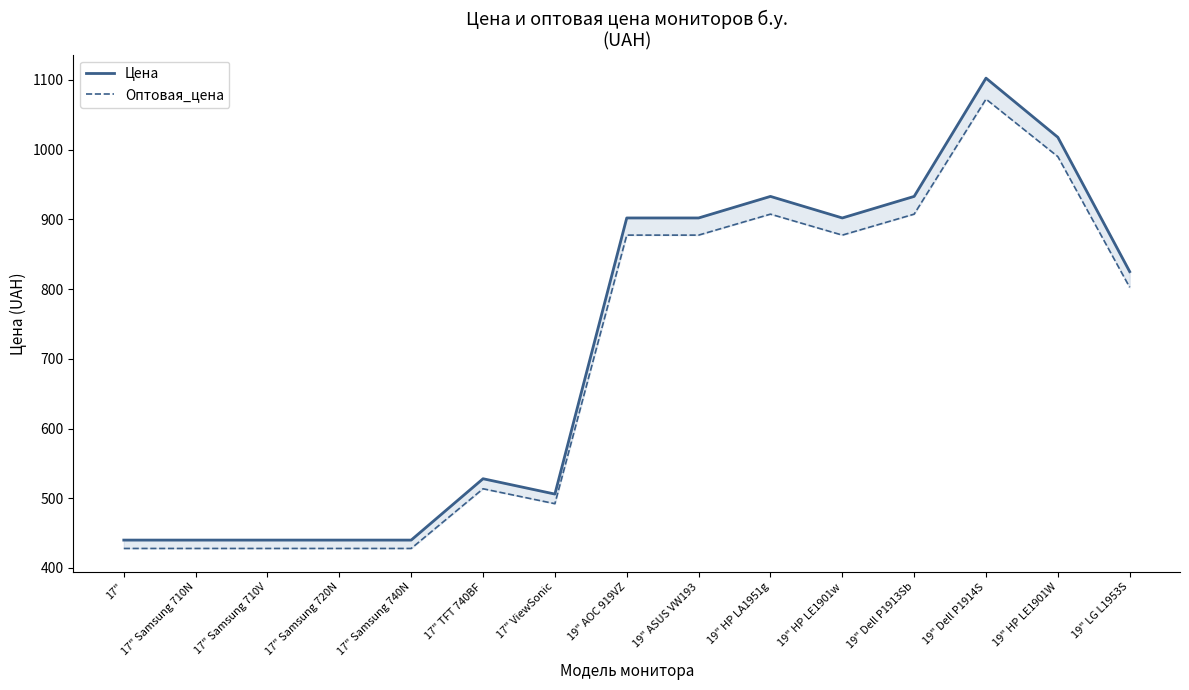

Which category has the highest value in the Цена series?

19" Dell P1914S